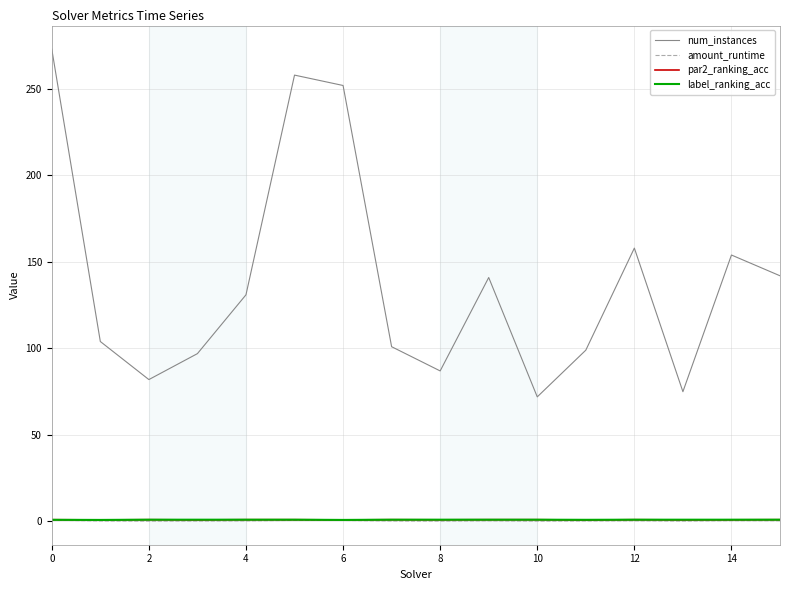

What is the maximum value shown in the chart?

273.0